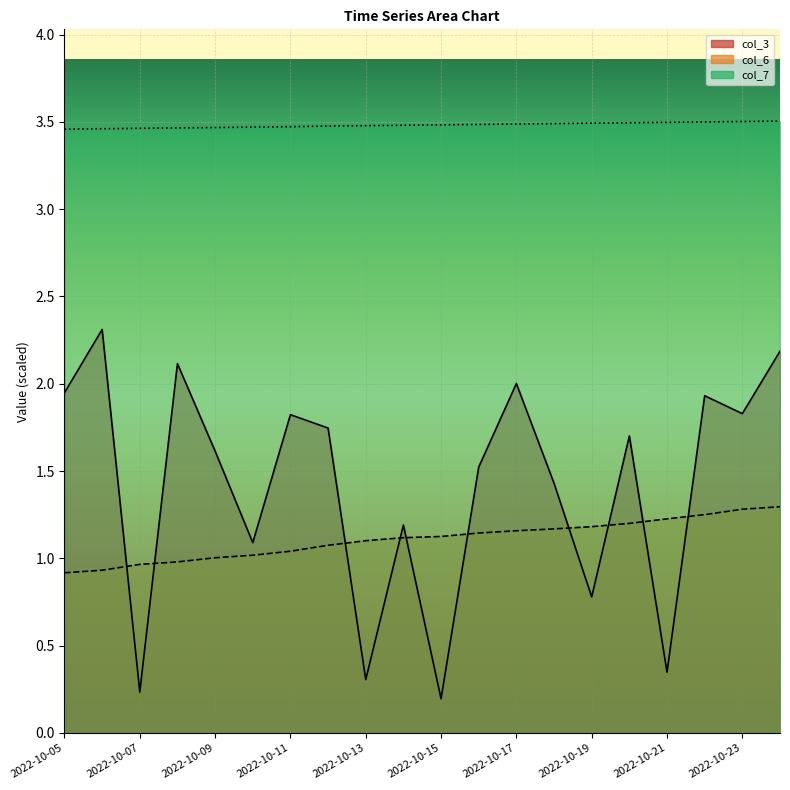

What is the sum of all col_6 values?

22.2